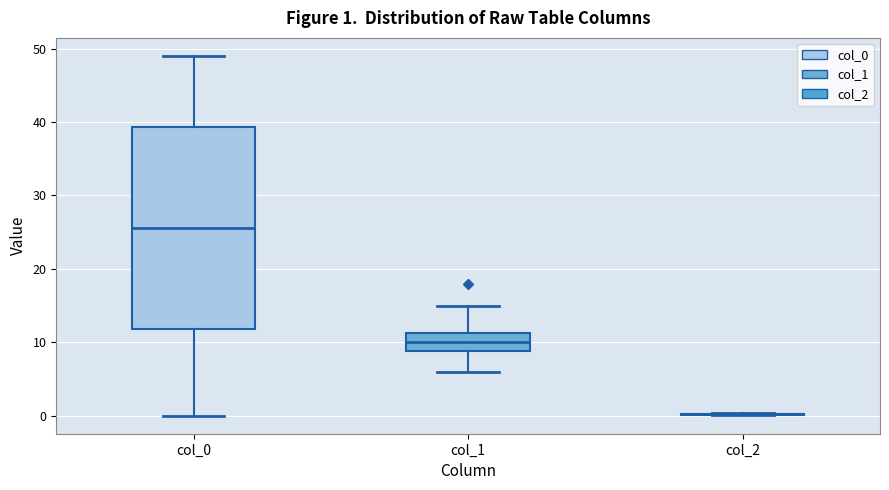

Which box is the tallest, from its lower edge to its upper edge?

col_0